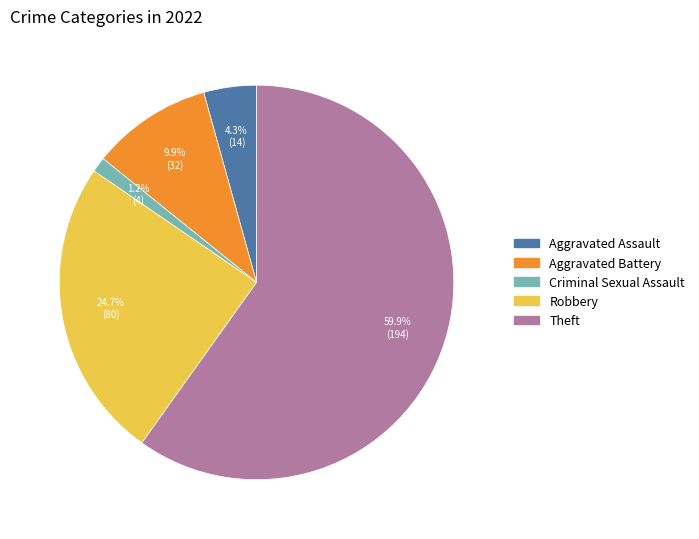

How many slices are in this pie chart?

5